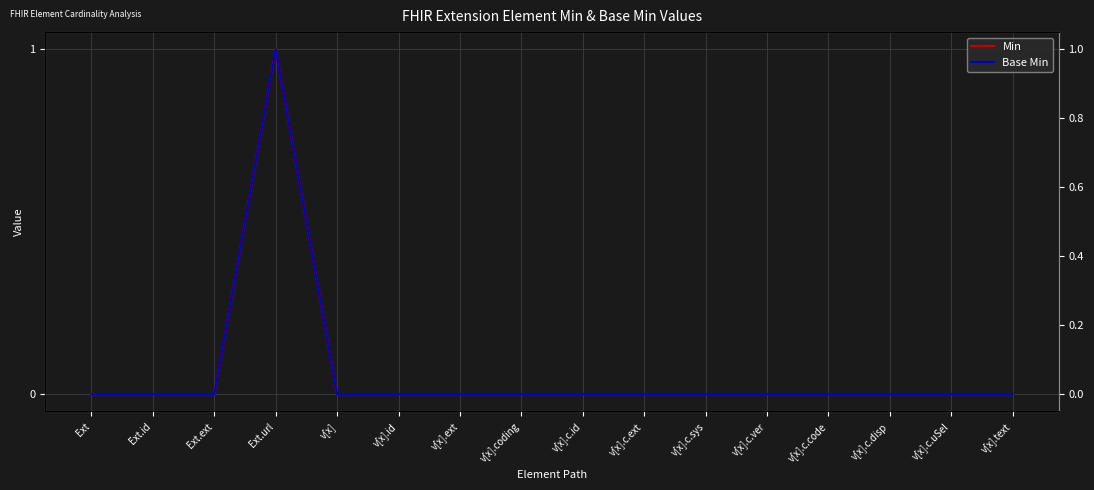

Is the value of Base Min at v[x].c.disp greater than the value of Min at Ext.ext?

No